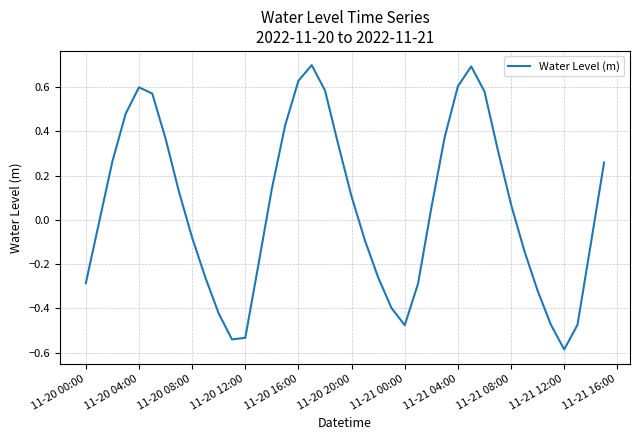

What is the difference between the maximum and minimum values?

1.3